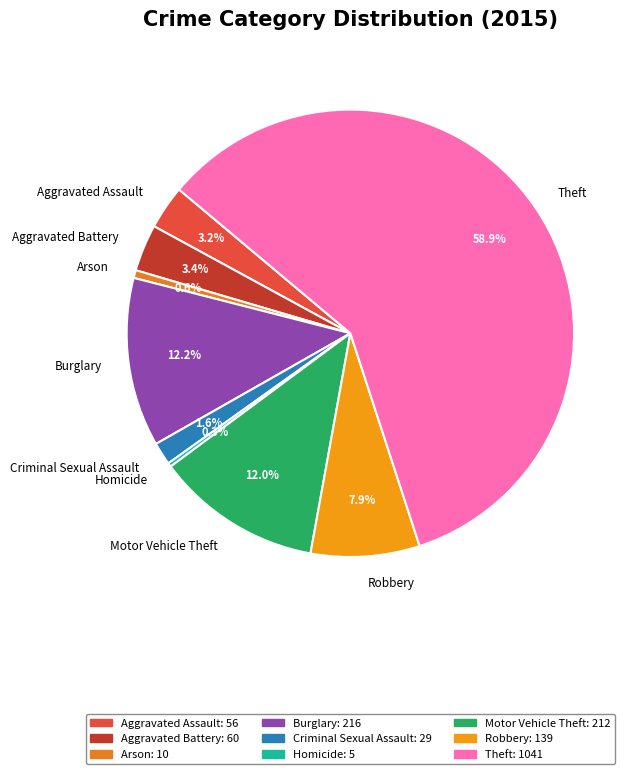

Is Theft the majority of the pie?

Yes